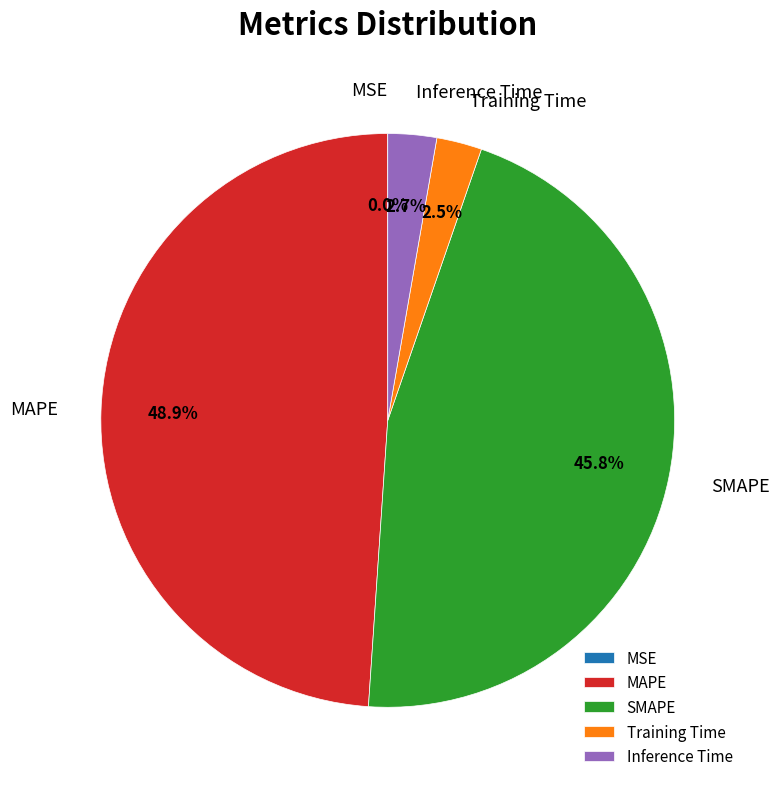

Which category has the biggest portion of the pie?

MAPE